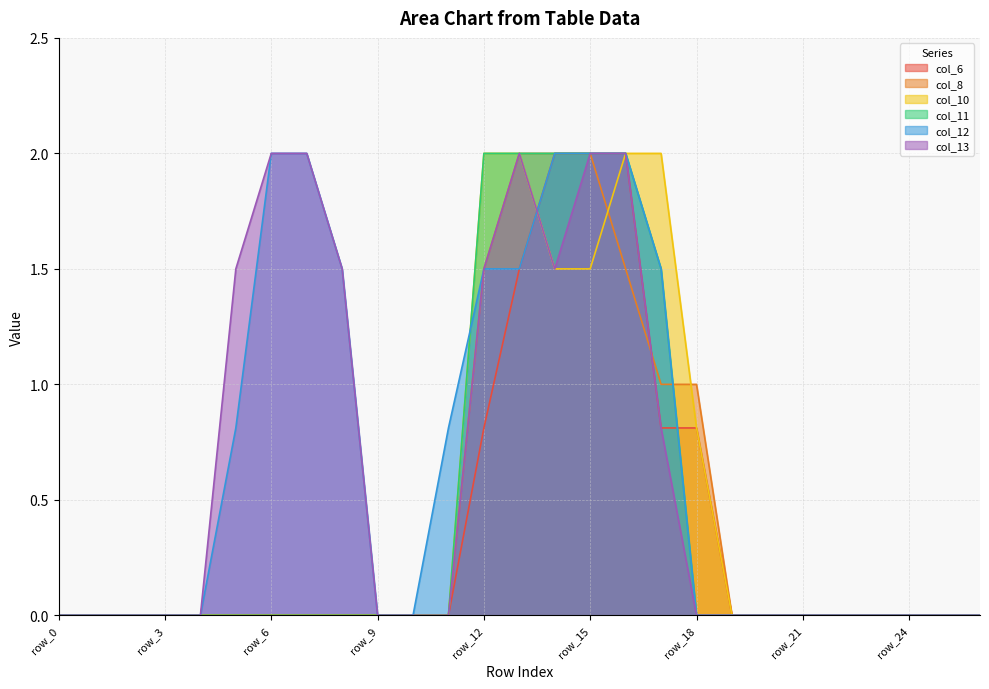

Is it true that col_6 equals -1.3 at row_4?

False